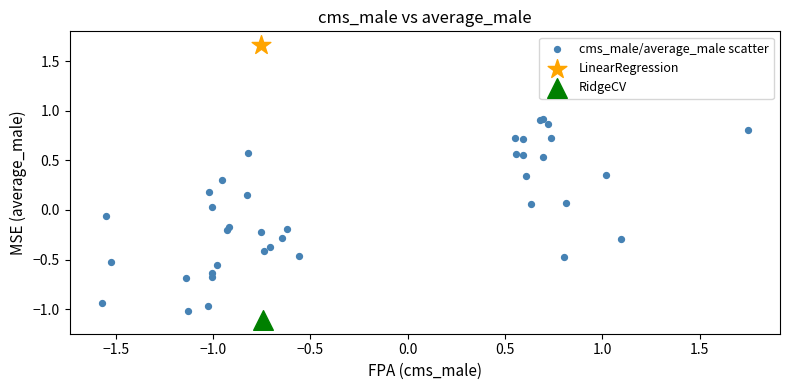

What are all the series names shown in the legend?

cms_male/average_male scatter, LinearRegression, RidgeCV